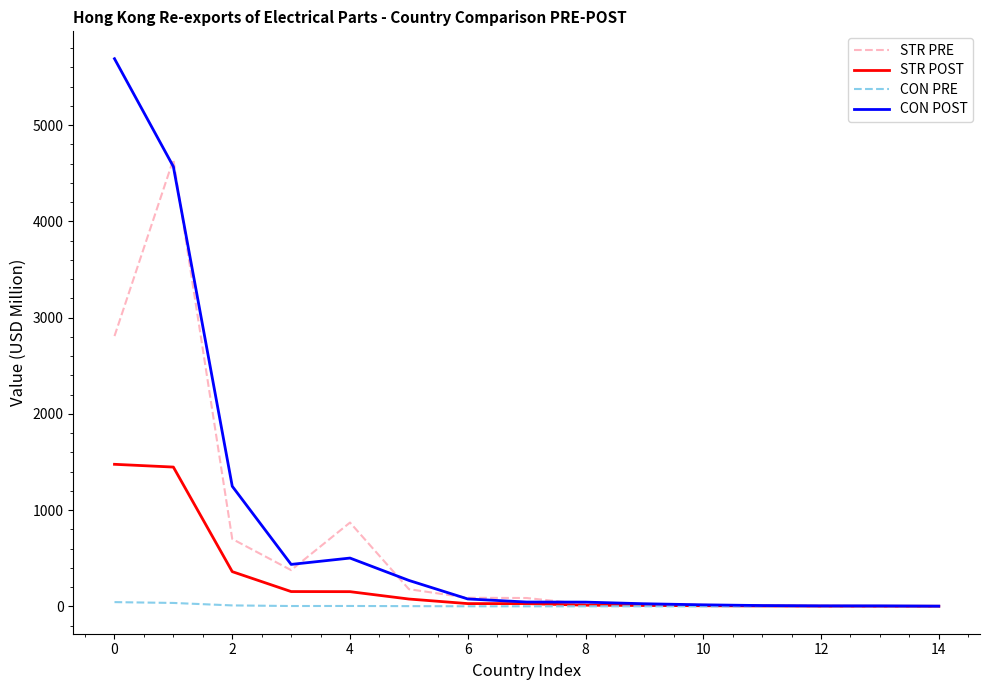

Rank the series by their average value, from lowest to highest.

CON PRE, STR POST, STR PRE, CON POST